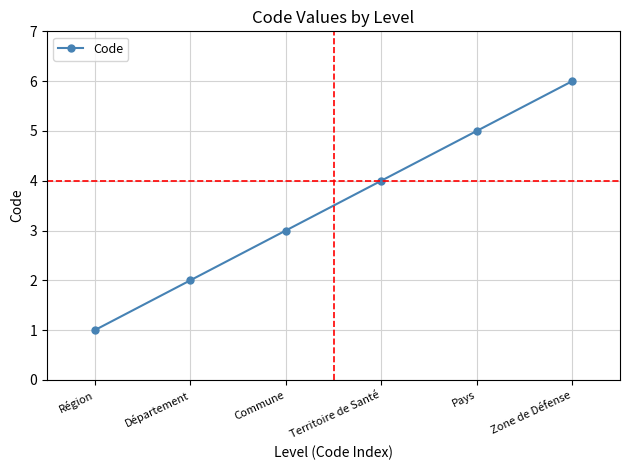

What is the sum of the values at Territoire de Santé and Département?

6